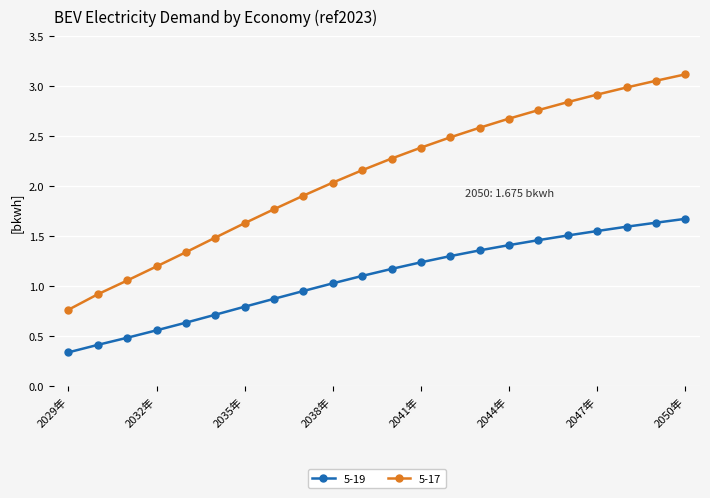

What is the maximum value for 5-19?

1.7